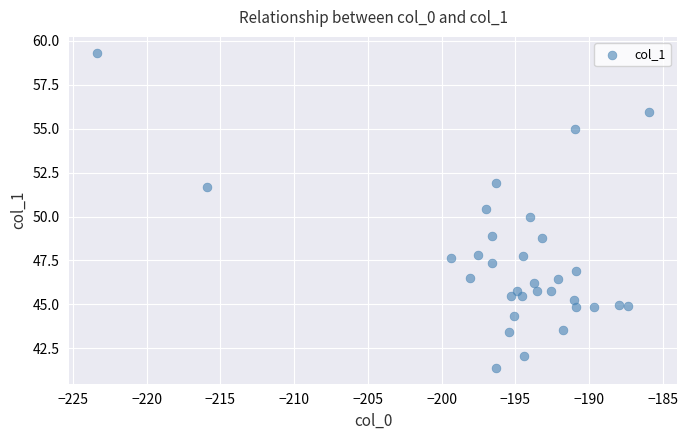

What is the range of X values (max minus min)?

37.4